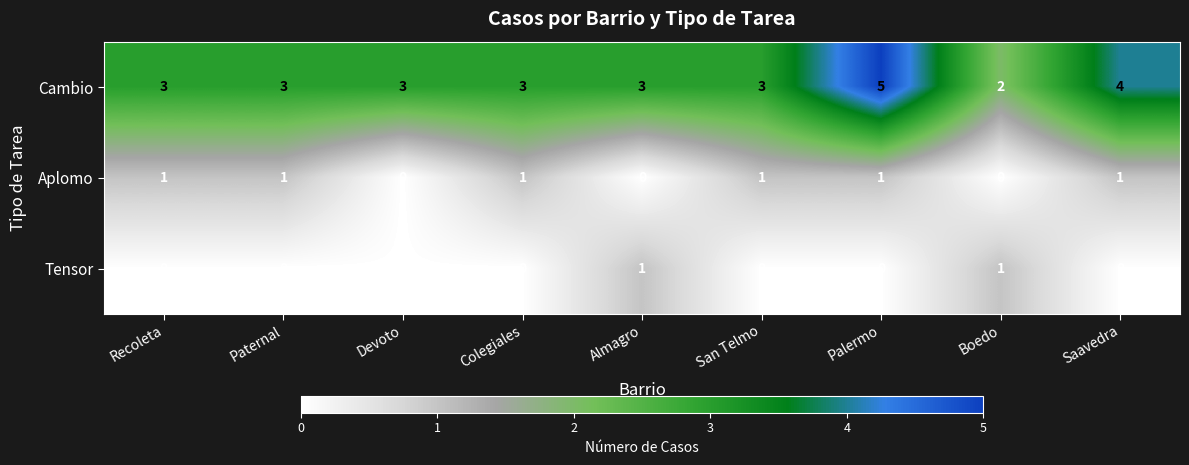

Is it true that Tensor equals 0 at San Telmo?

True